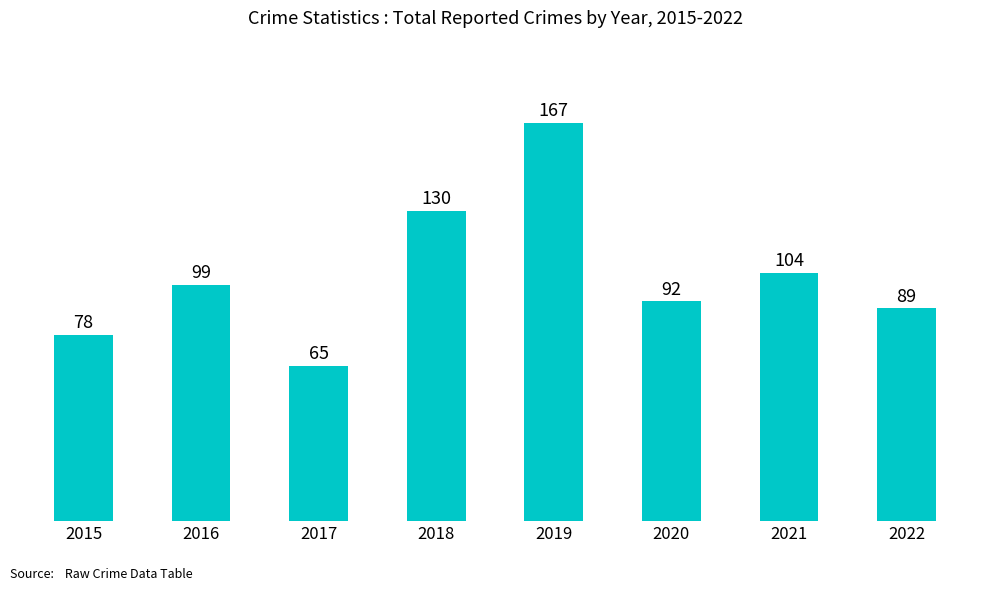

Reading left to right, list all the values displayed in this chart.

78	99	65	130	167	92	104	89